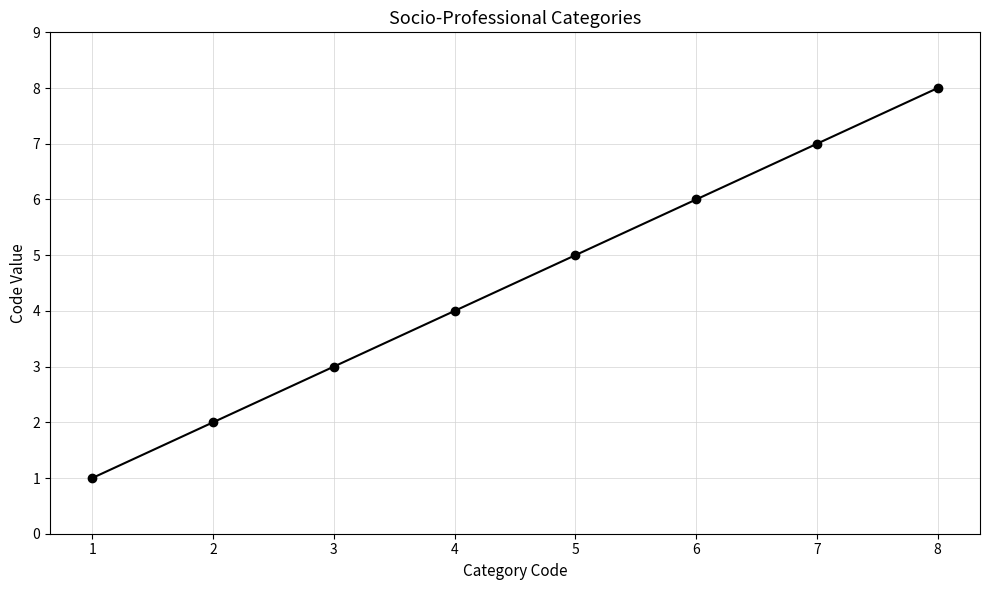

Count the values in the range 3 to 7.

5